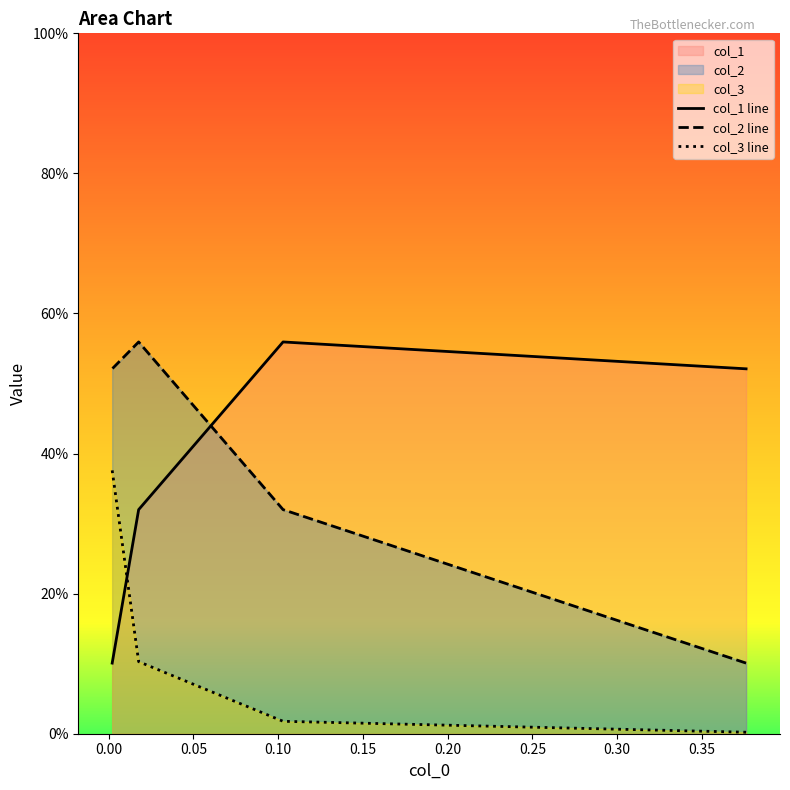

What are all the series names shown in the legend?

col_1 line, col_2 line, col_3 line